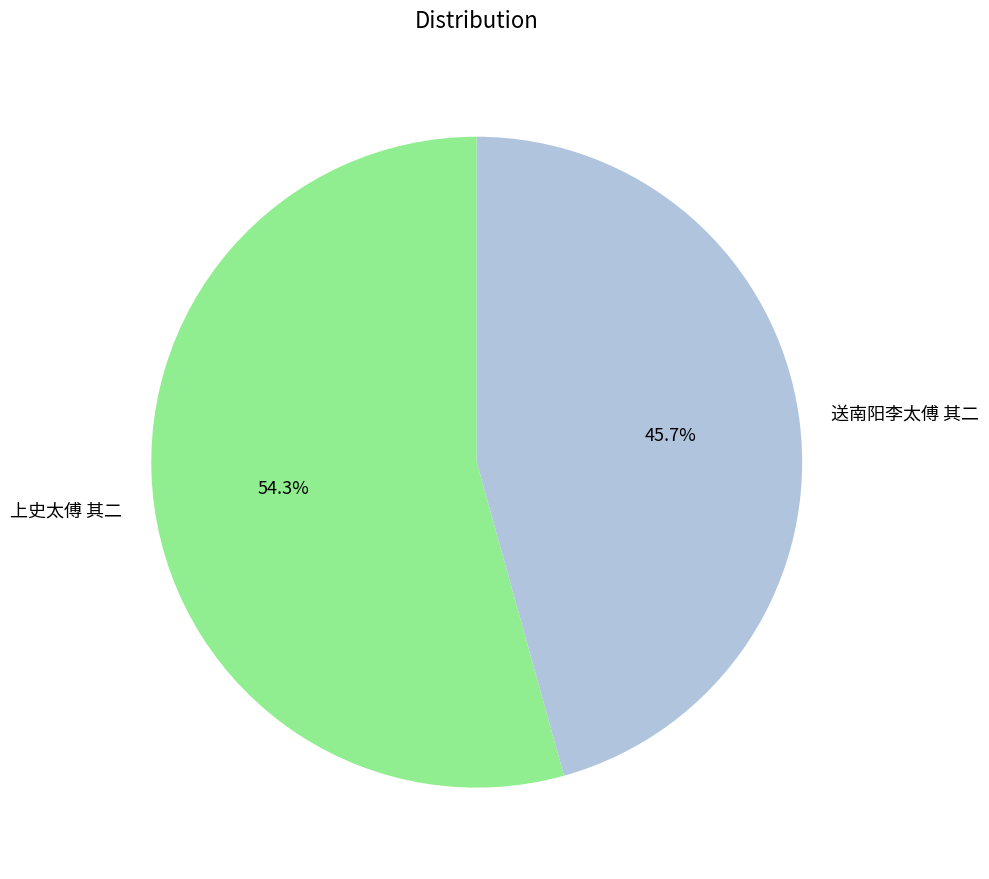

What portion of the pie excludes 送南阳李太傅 其二?

54.3%